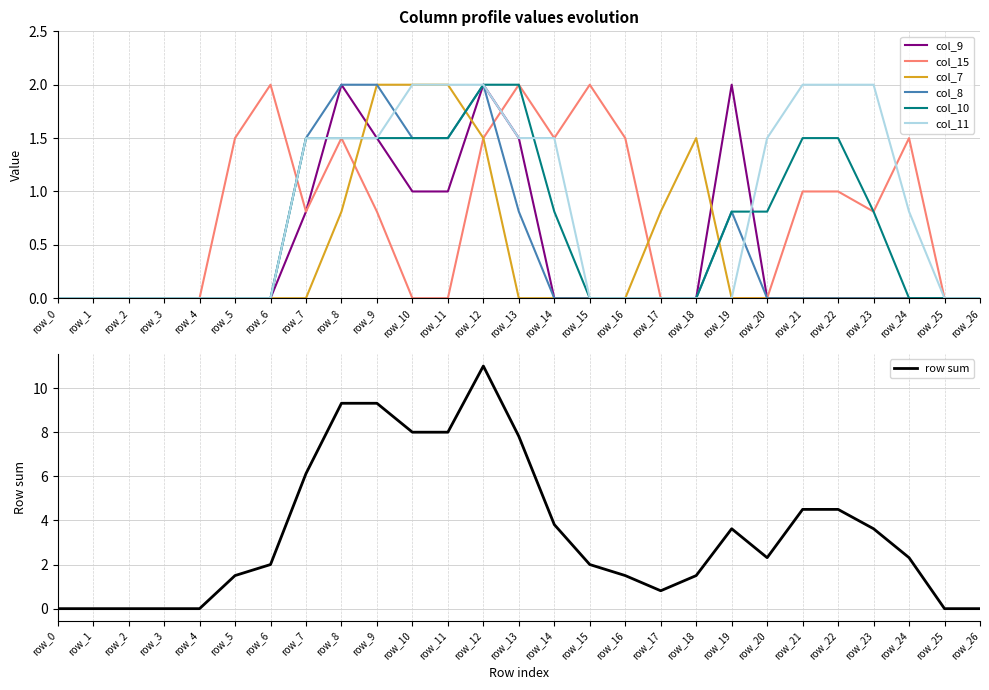

Where do col_8 and col_15 first cross each other?

row_6 and row_7